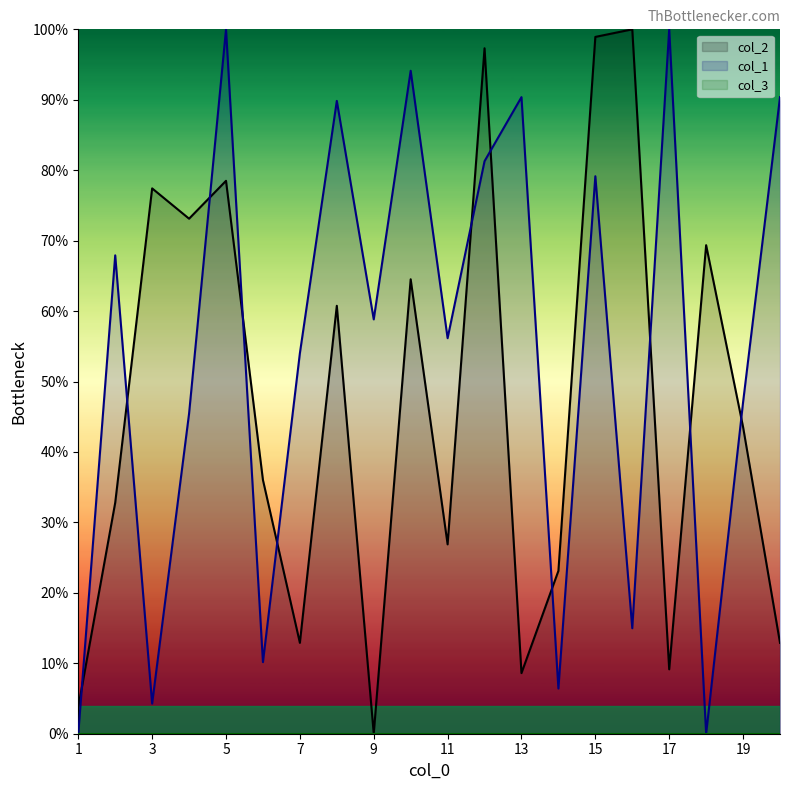

True or false: col_1 has more than 0 interior local peaks.

True